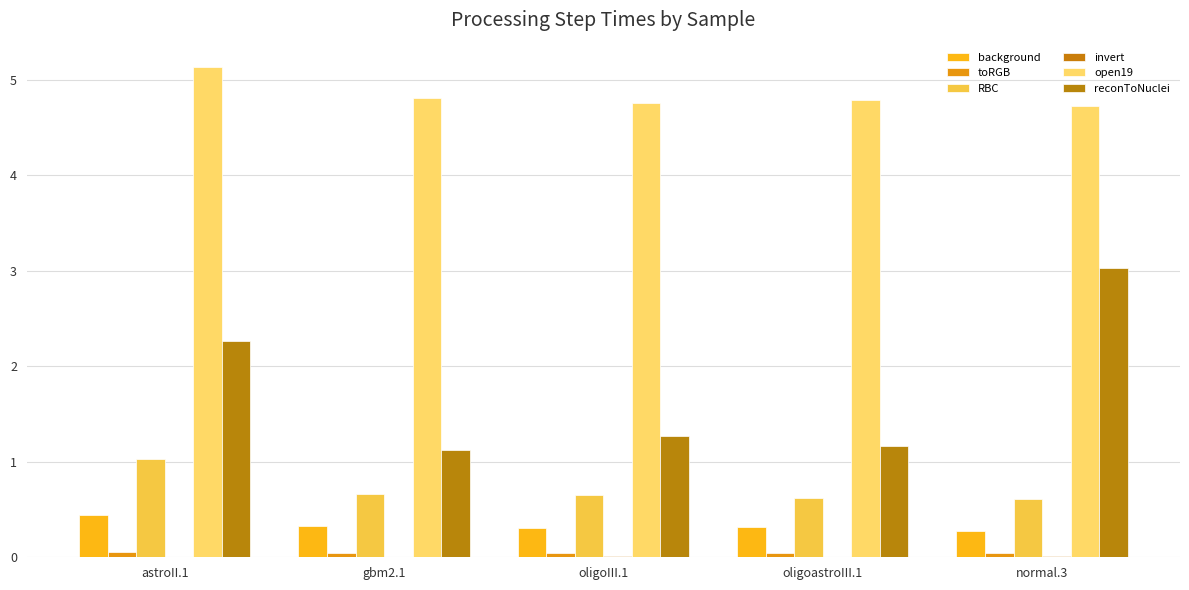

At oligoastroIII.1, list the series in order from smallest to largest.

invert, toRGB, background, RBC, reconToNuclei, open19